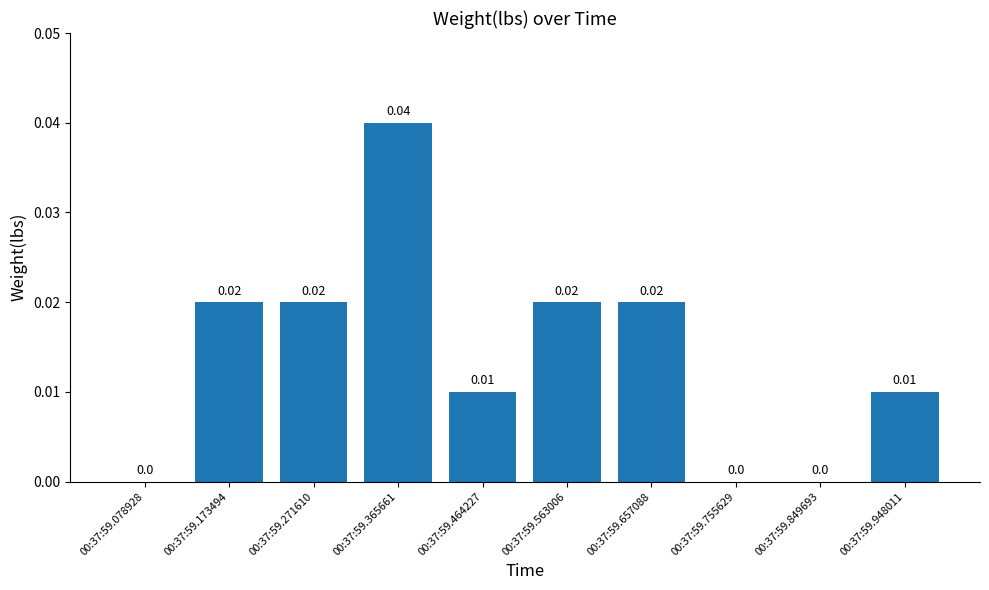

Are the bars horizontal?

No